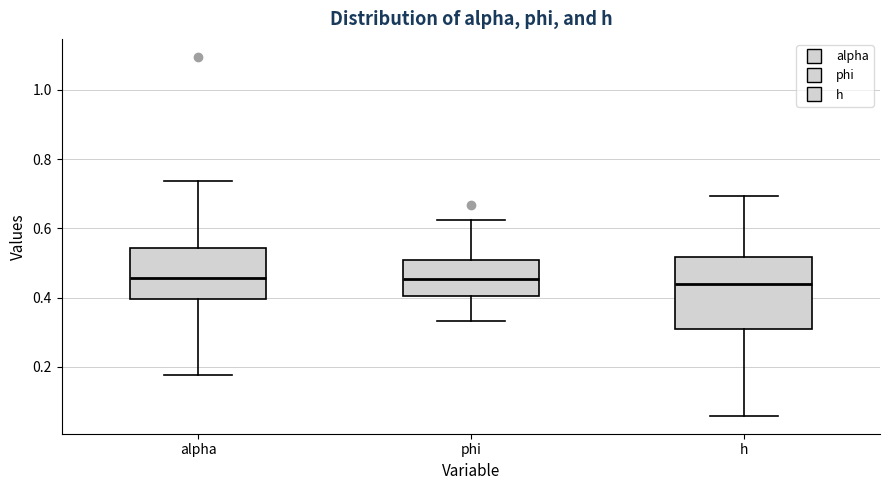

Which box is the tallest, from its lower edge to its upper edge?

h